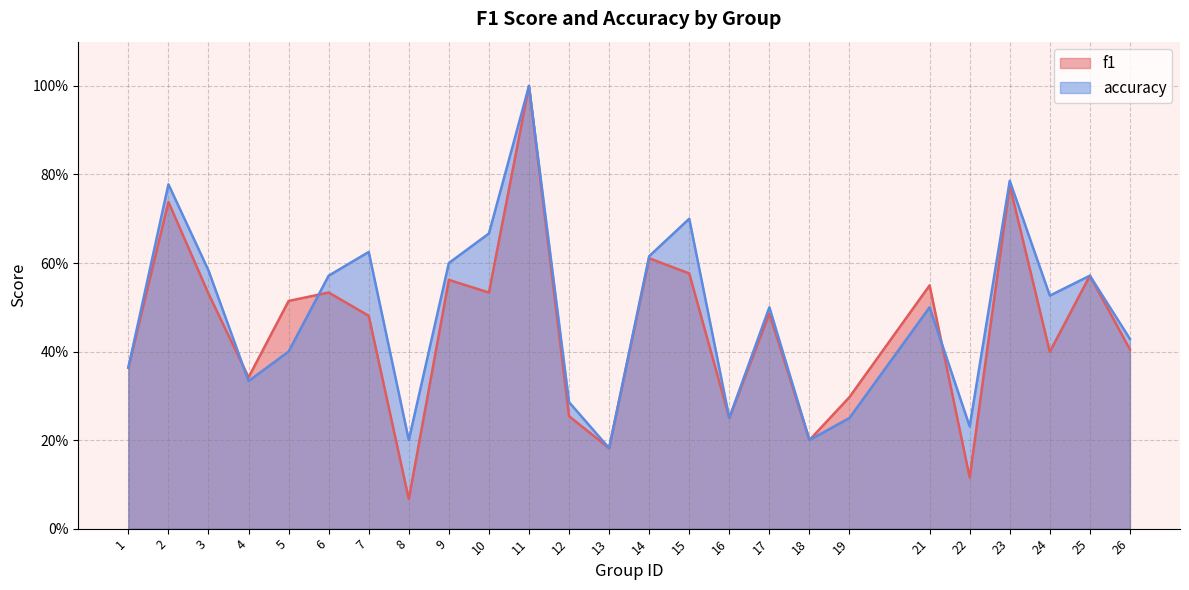

List the series in order of their overall mean, lowest first.

f1, accuracy